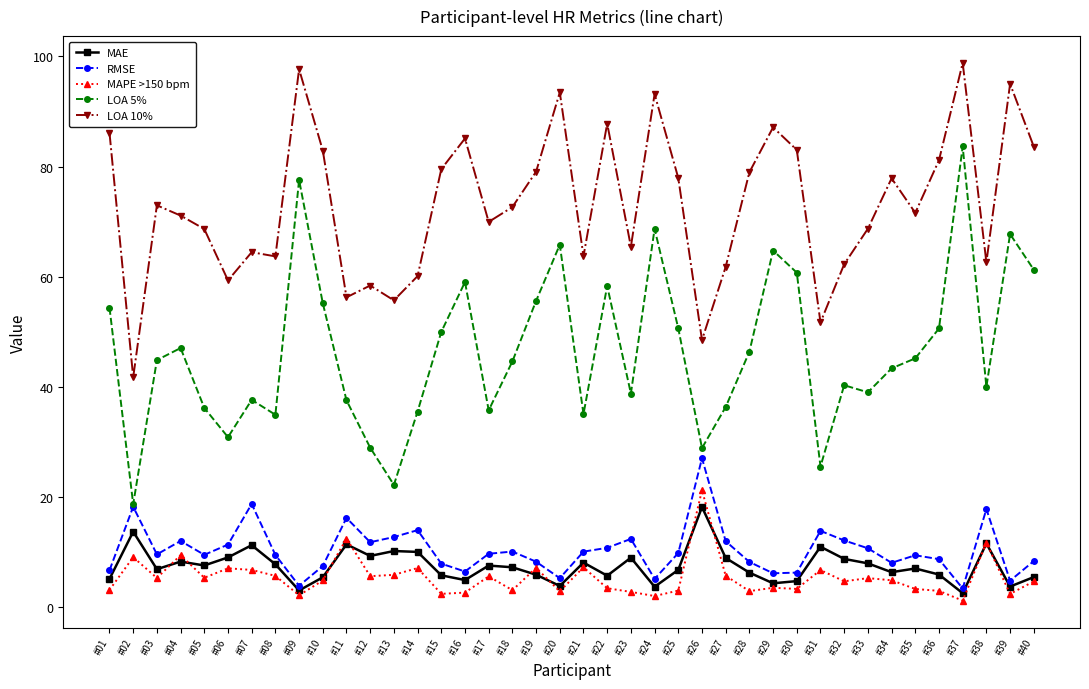

What is the lowest value of the MAE series?

2.6